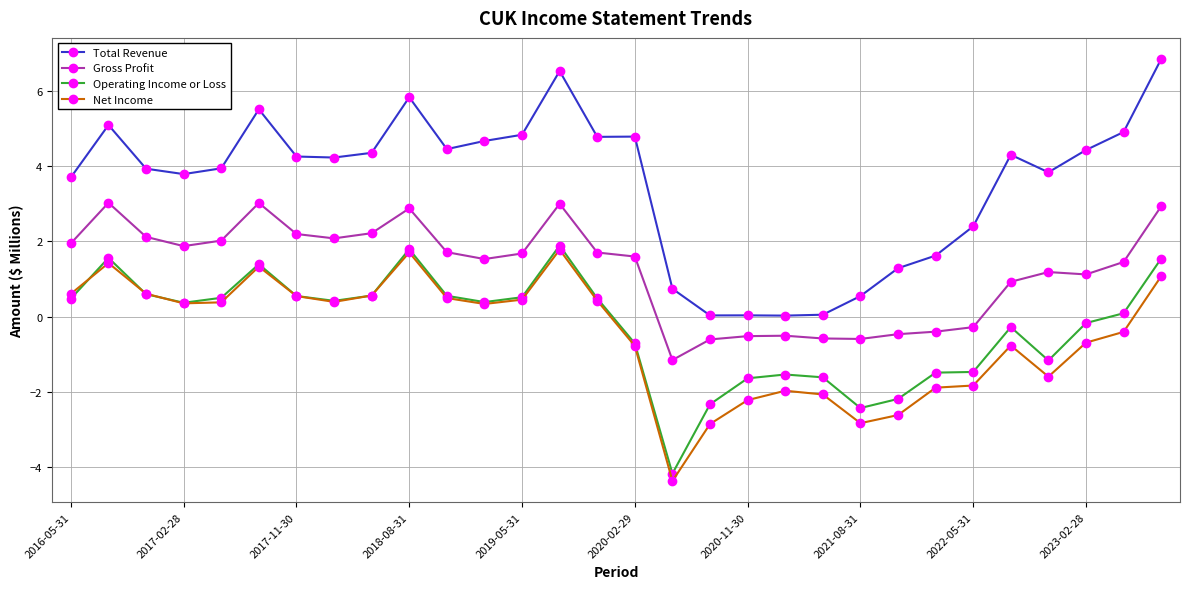

True or false: Total Revenue and Gross Profit intersect in this chart.

False